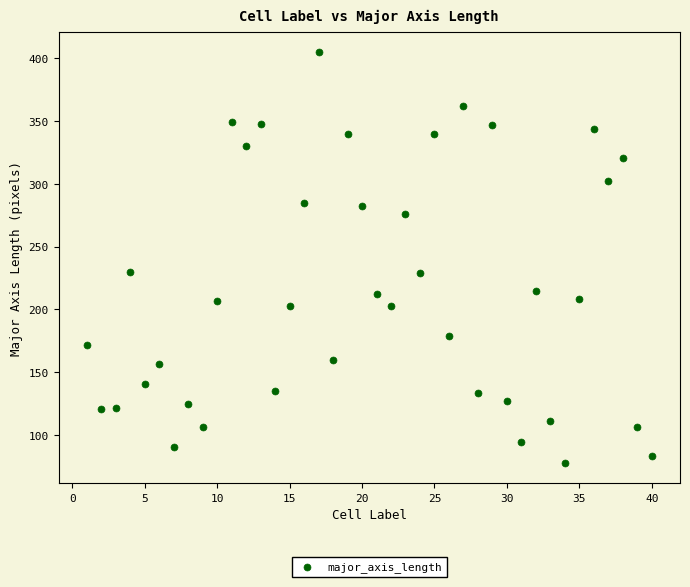

What is the range of Y values (max minus min)?

327.0